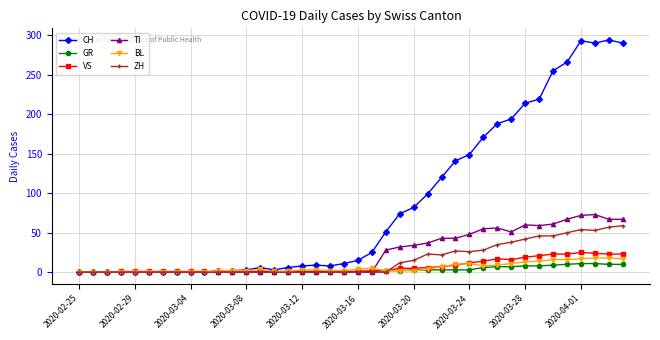

What is the maximum value for VS?

25